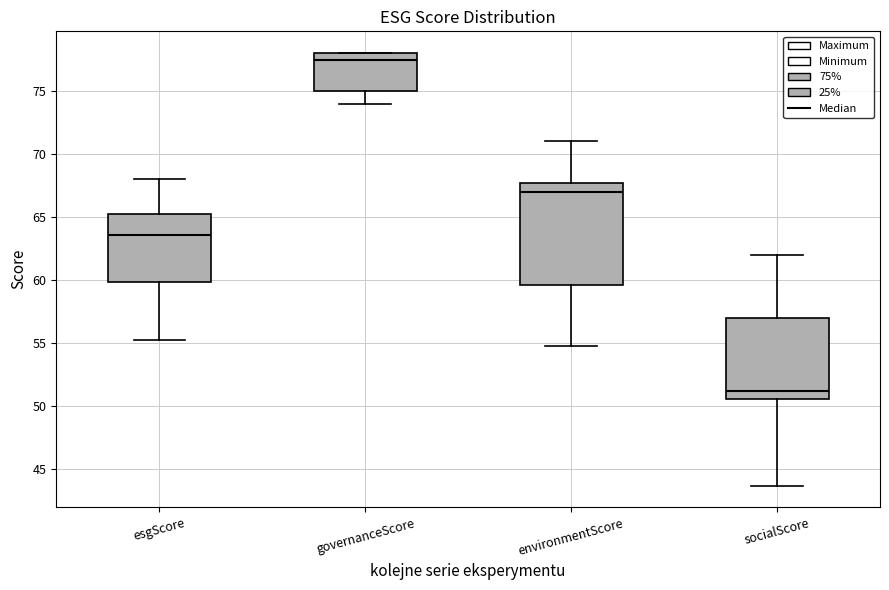

Reading left to right, transcribe this box plot: for each box, give where its median line is, the range the box spans, and where its two whiskers end, as read against the y-axis. The values are not printed on the chart, so give them approximately, as read against the axis.

esgScore: median 63.5, box 60.0 to 65.5, whiskers 55.5 to 68.0
governanceScore: median 77.5, box 75.0 to 78.0, whiskers 74.0 to 78.0
environmentScore: median 67.0, box 59.5 to 67.5, whiskers 55.0 to 71.0
socialScore: median 51.0, box 50.5 to 57.0, whiskers 43.5 to 62.0